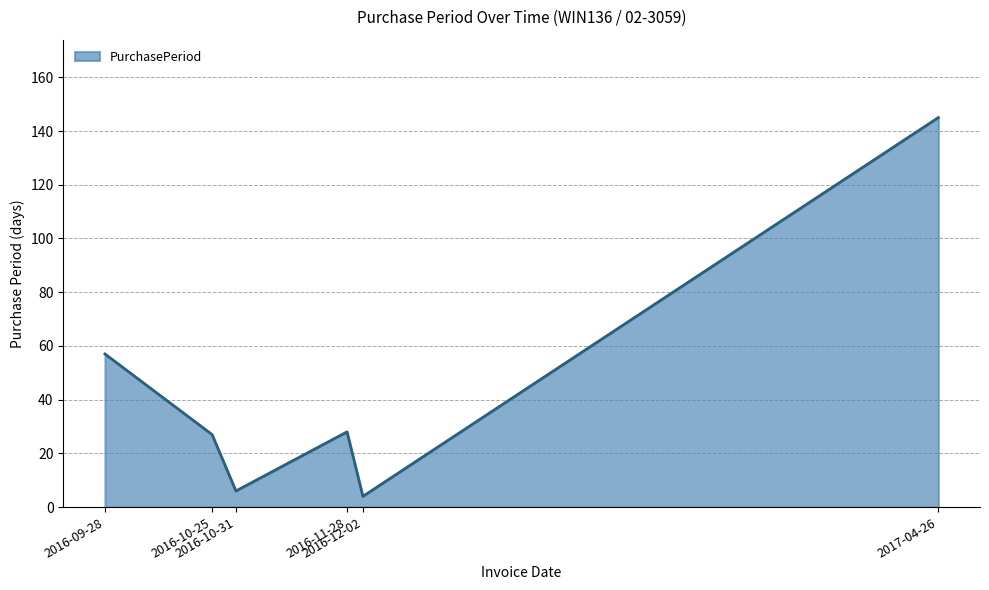

What is the sum of all values?

267